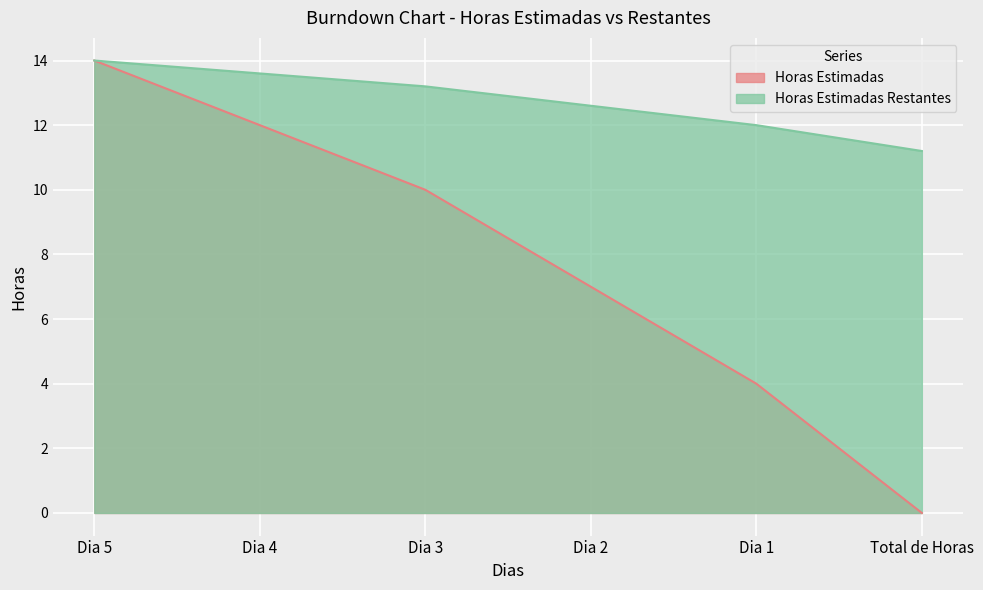

True or false: Horas Estimadas and Horas Estimadas Restantes intersect in this chart.

False